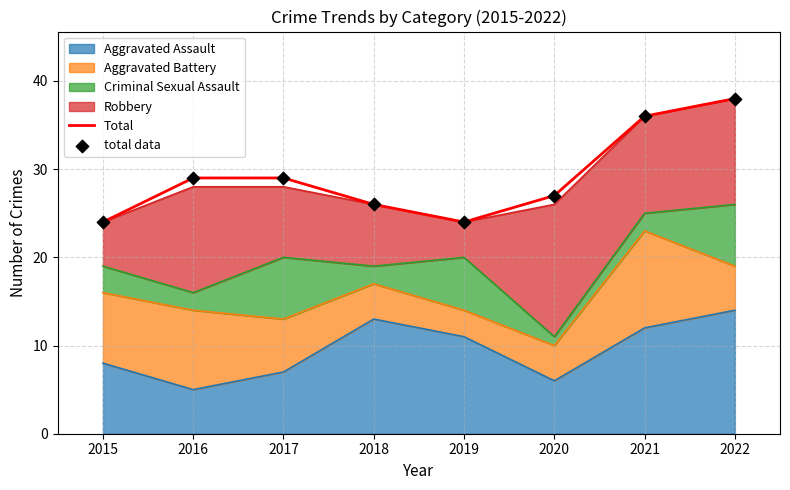

Which series reaches the minimum Y coordinate?

Total